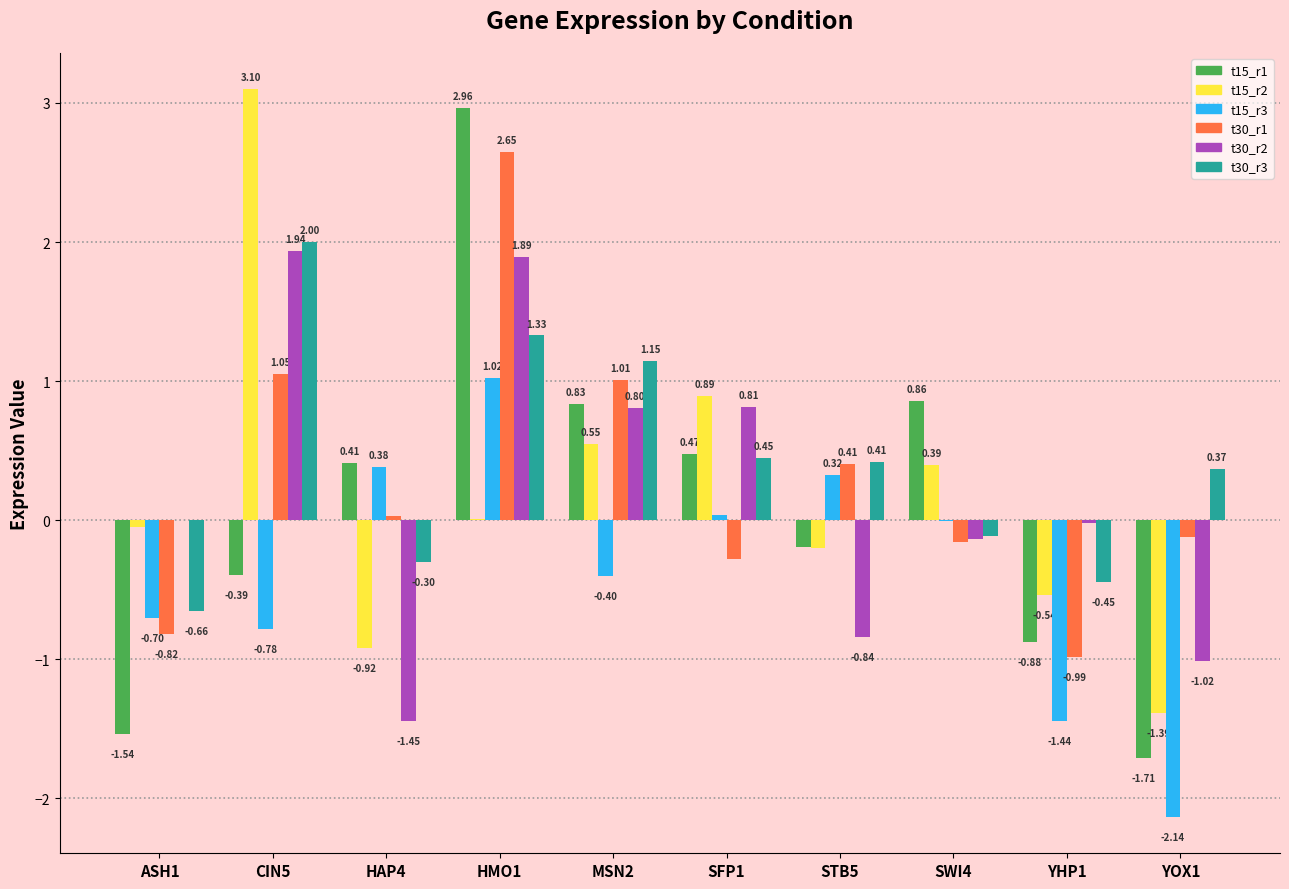

Which series has the largest range (max minus min)?

t15_r1